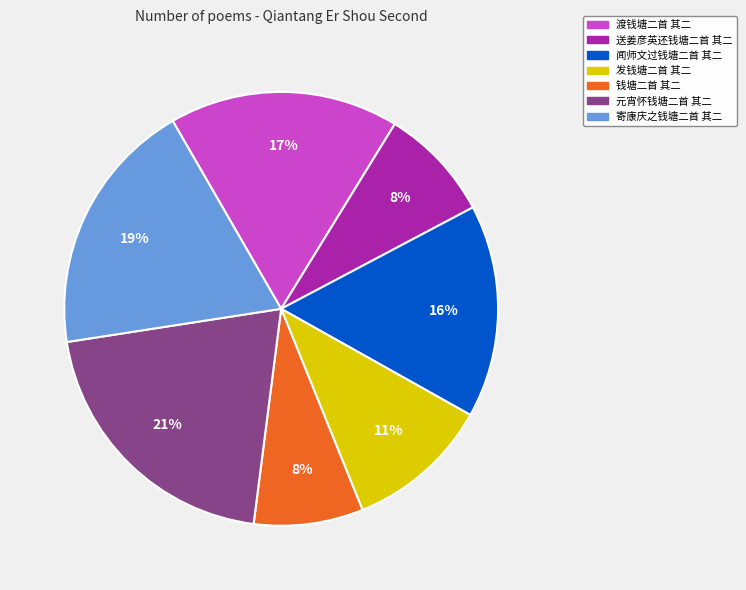

Does any single category account for the majority?

No